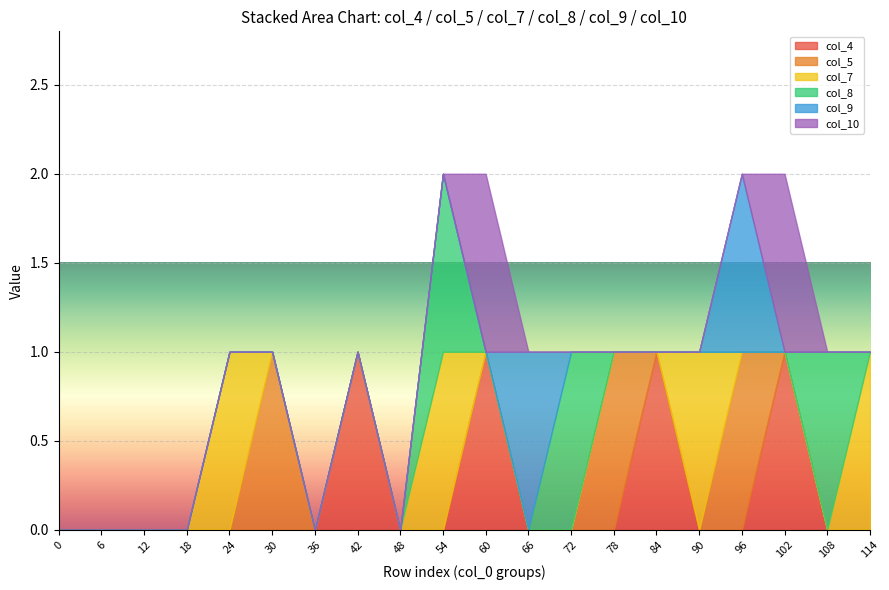

What is the maximum value shown in the chart?

1